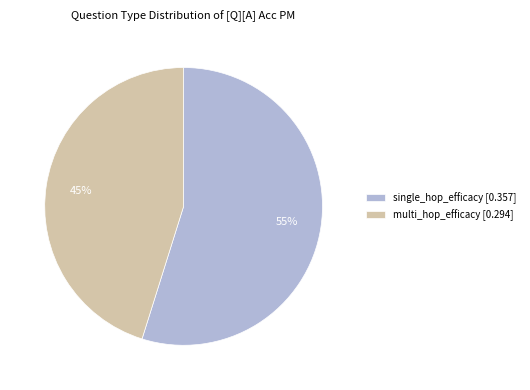

Is it true that multi_hop_efficacy is 45% of the pie?

True